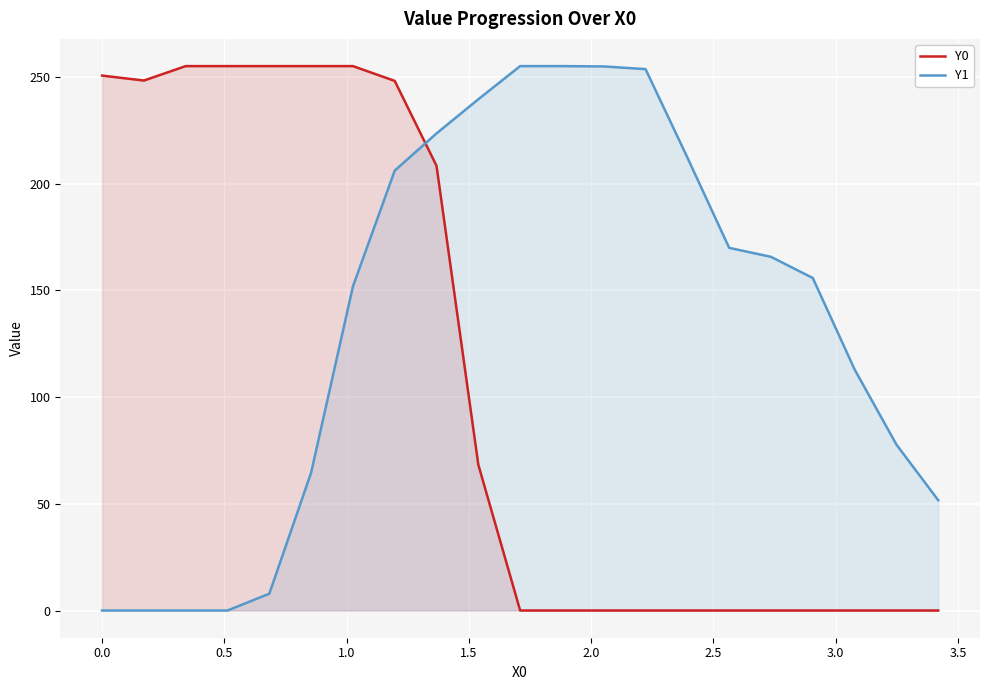

Which series has the largest total across all categories?

Y1